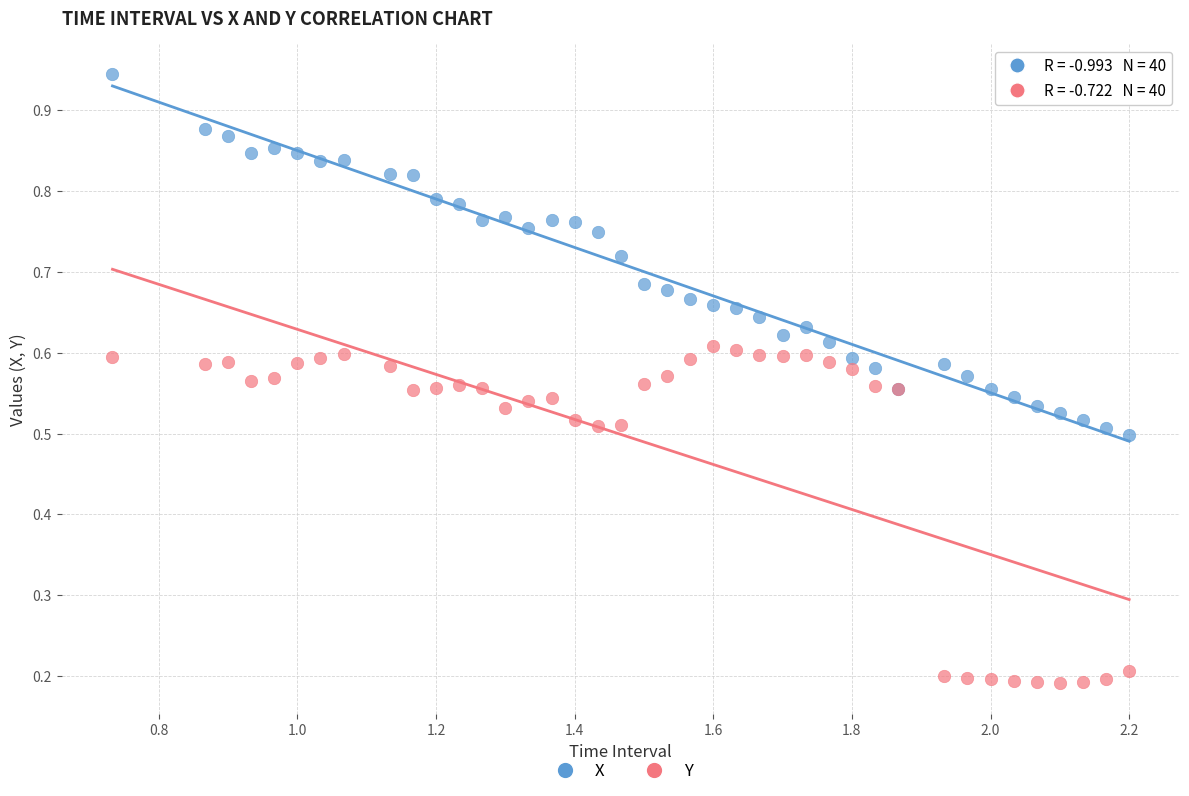

What is the X range (max minus min) for the scatter plot?

1.5